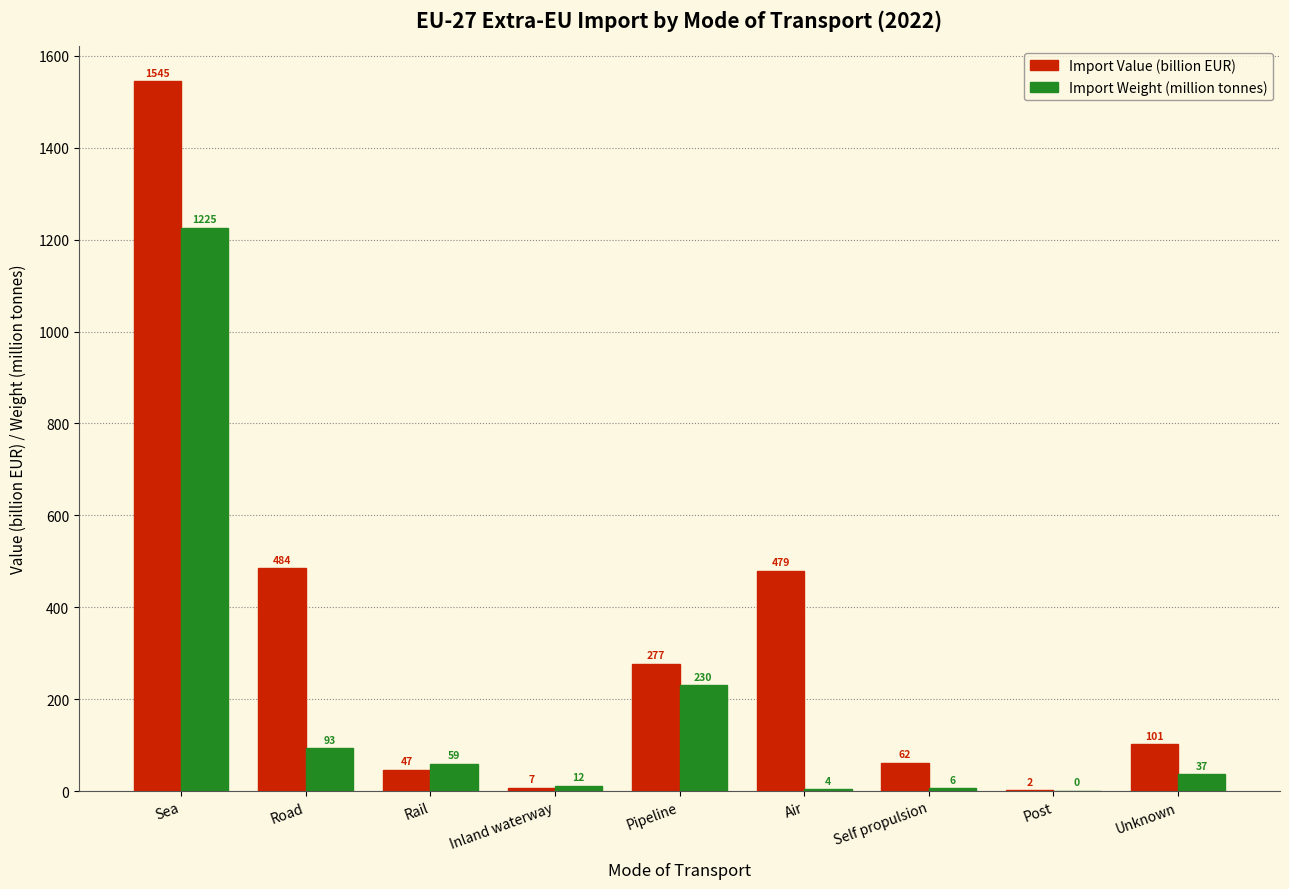

Between Rail and Inland waterway, which series saw the biggest shift?

Import Weight (million tonnes)